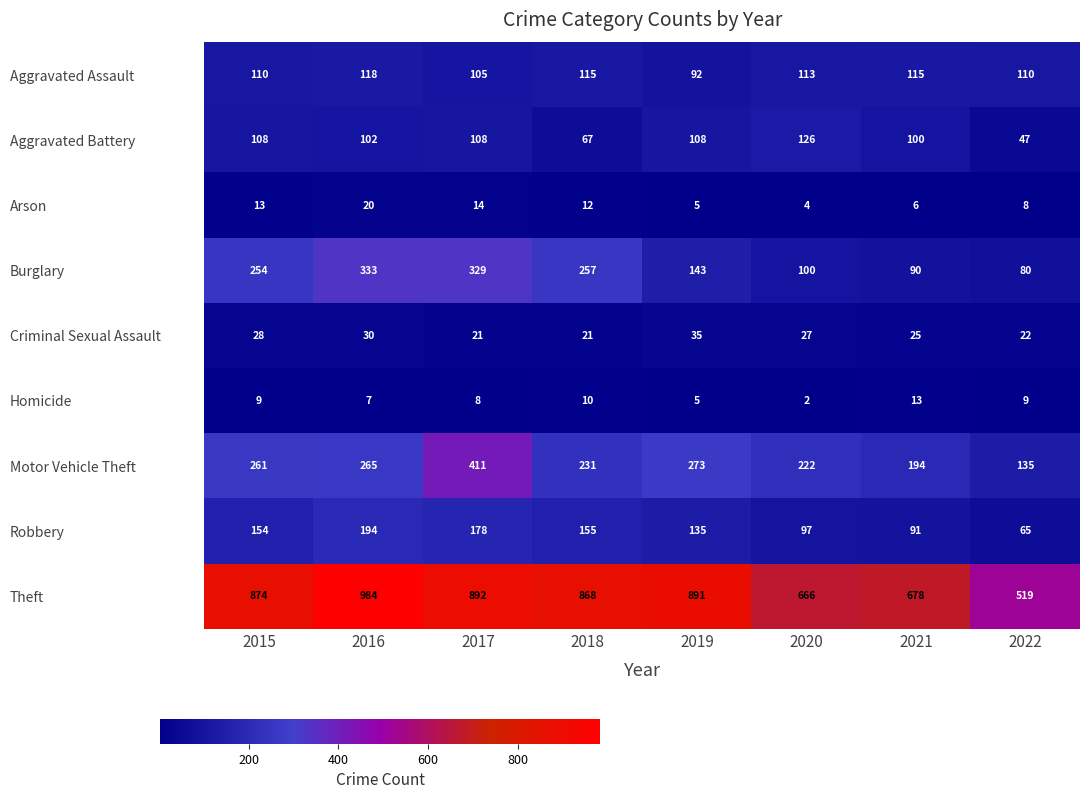

The value of Arson at 2015 is 13. True or false?

True